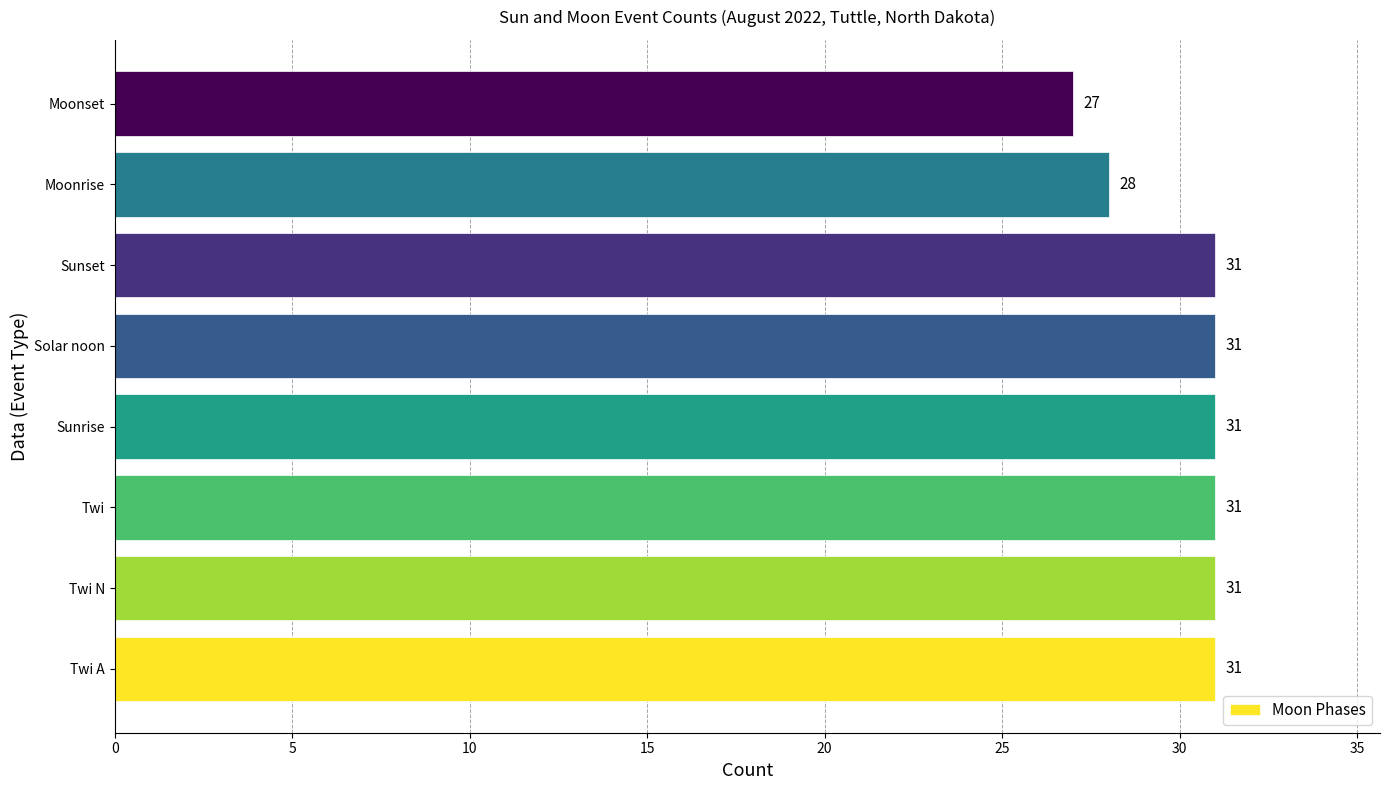

Read the value at Solar noon.

31